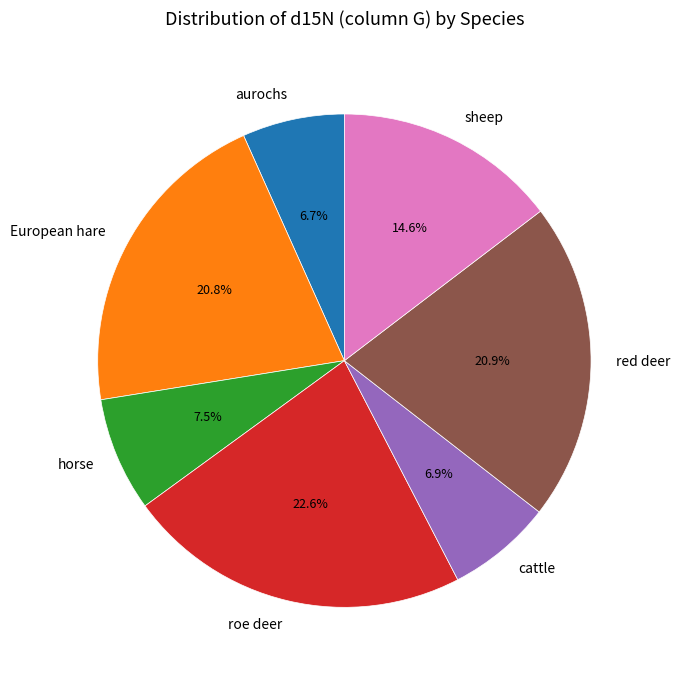

To the nearest percent, what percentage of the pie is aurochs?

7%